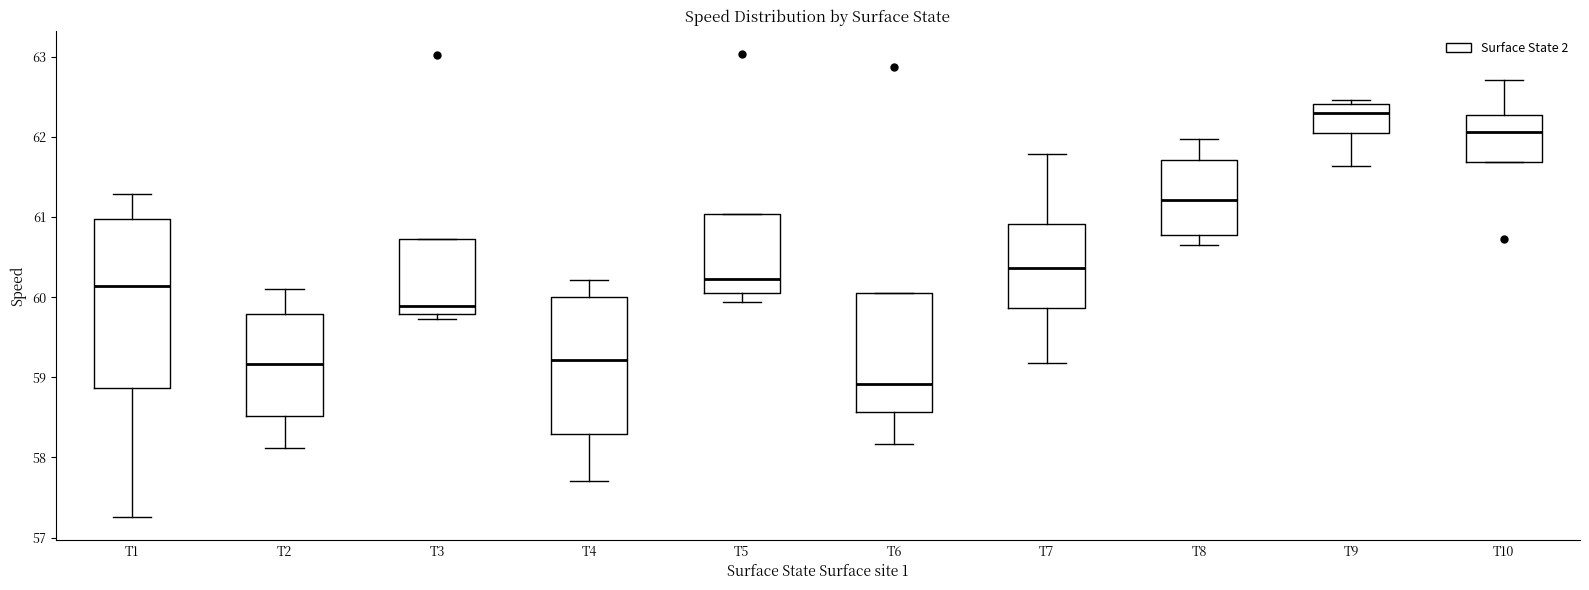

Reading left to right, read every box against the y-axis: the position of its median line, the range the box covers, and the ends of its whiskers. The values are not printed on the chart, so give them approximately, as read against the axis.

T1: median 60.1, box 58.9 to 61.0, whiskers 57.3 to 61.3
T2: median 59.2, box 58.5 to 59.8, whiskers 58.1 to 60.1
T3: median 59.9, box 59.8 to 60.7, whiskers 59.7 to 60.7
T4: median 59.2, box 58.3 to 60.0, whiskers 57.7 to 60.2
T5: median 60.2, box 60.1 to 61.0, whiskers 59.9 to 61.0
T6: median 58.9, box 58.6 to 60.1, whiskers 58.2 to 60.1
T7: median 60.4, box 59.9 to 60.9, whiskers 59.2 to 61.8
T8: median 61.2, box 60.8 to 61.7, whiskers 60.6 to 62.0
T9: median 62.3, box 62.0 to 62.4, whiskers 61.6 to 62.5
T10: median 62.1, box 61.7 to 62.3, whiskers 61.7 to 62.7